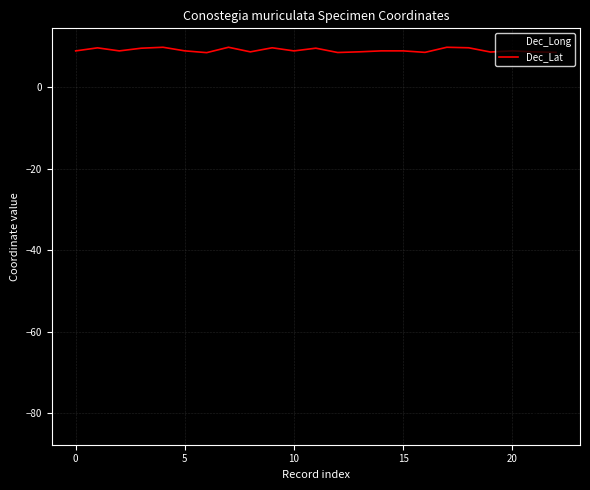

What is the highest value of the Dec_Long series?

-80.1